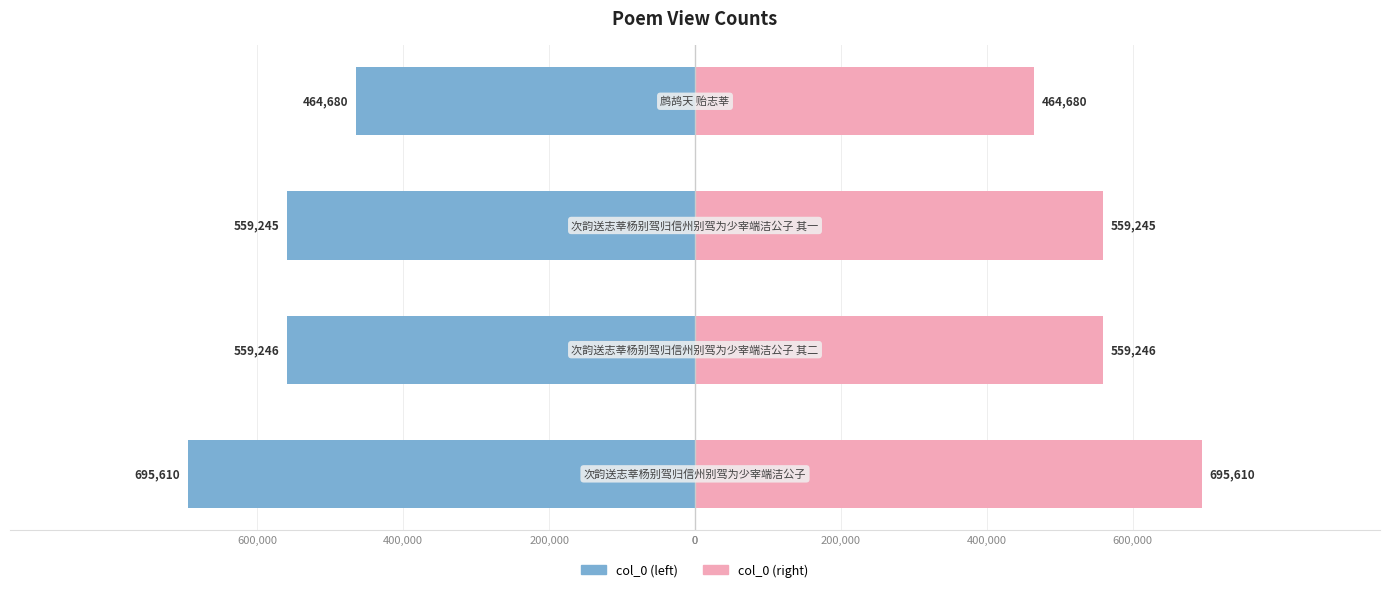

Between 200,000 and 400,000, which series saw the biggest shift?

col_0 (left)